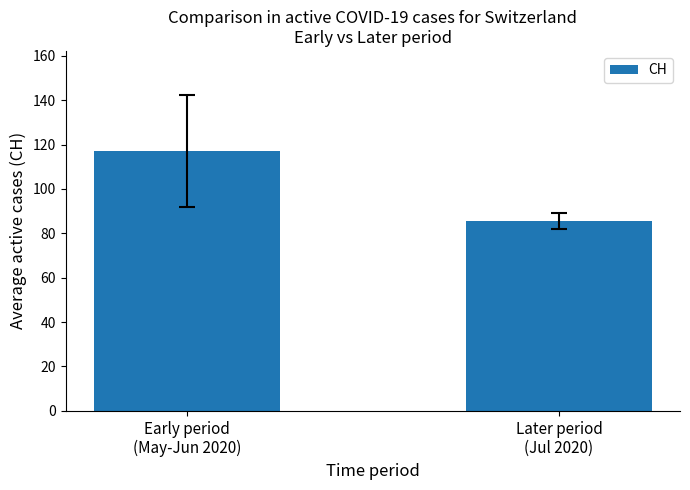

Between Early period
(May-Jun 2020) and Later period
(Jul 2020), which is larger?

Early period
(May-Jun 2020)